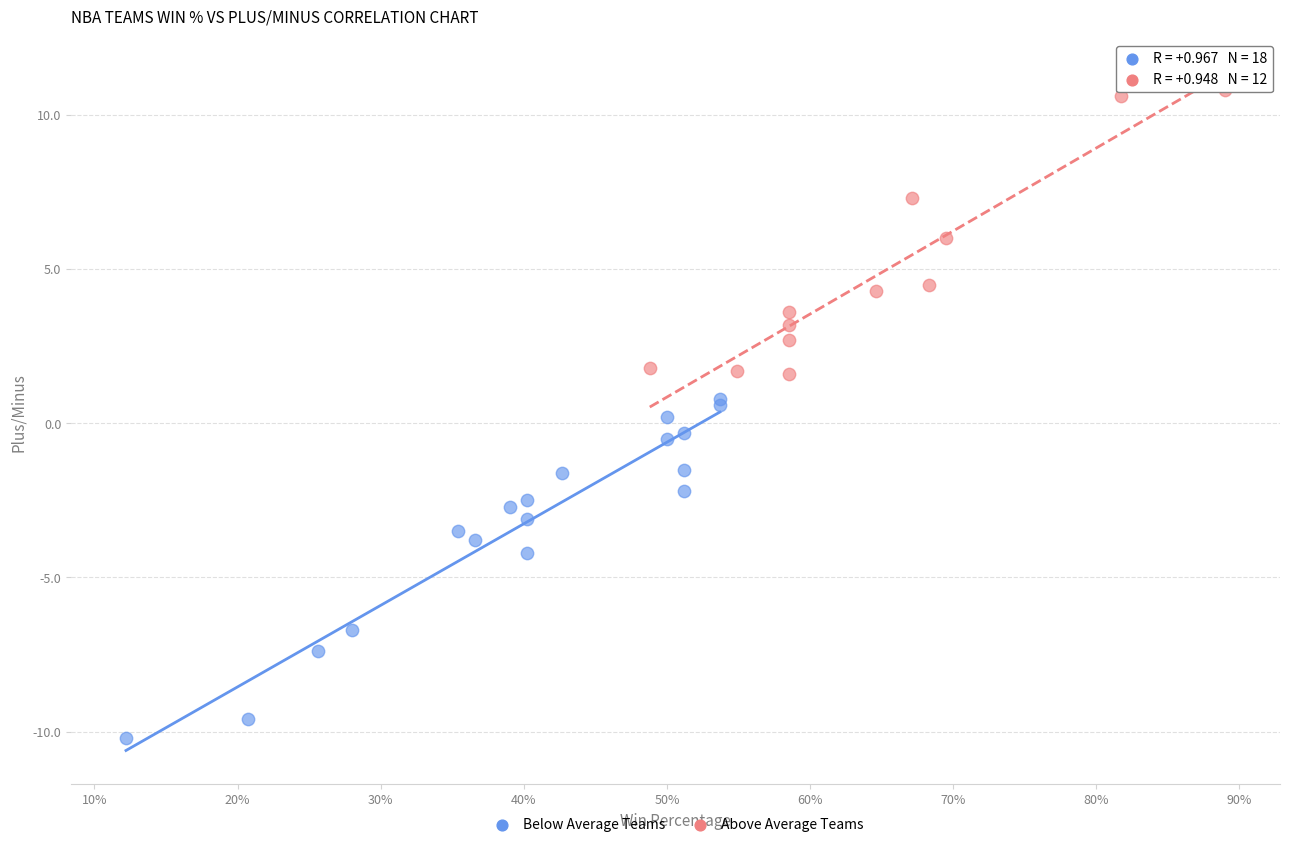

Which series reaches the minimum Y coordinate?

Below Average Teams